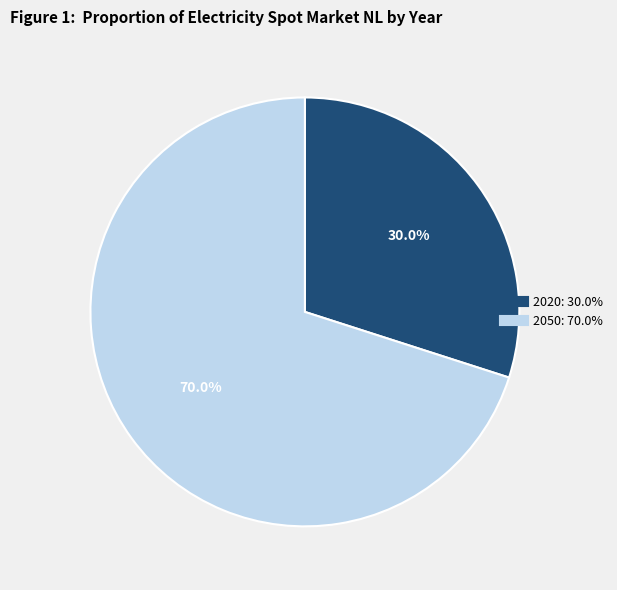

Which category has the biggest portion of the pie?

2050